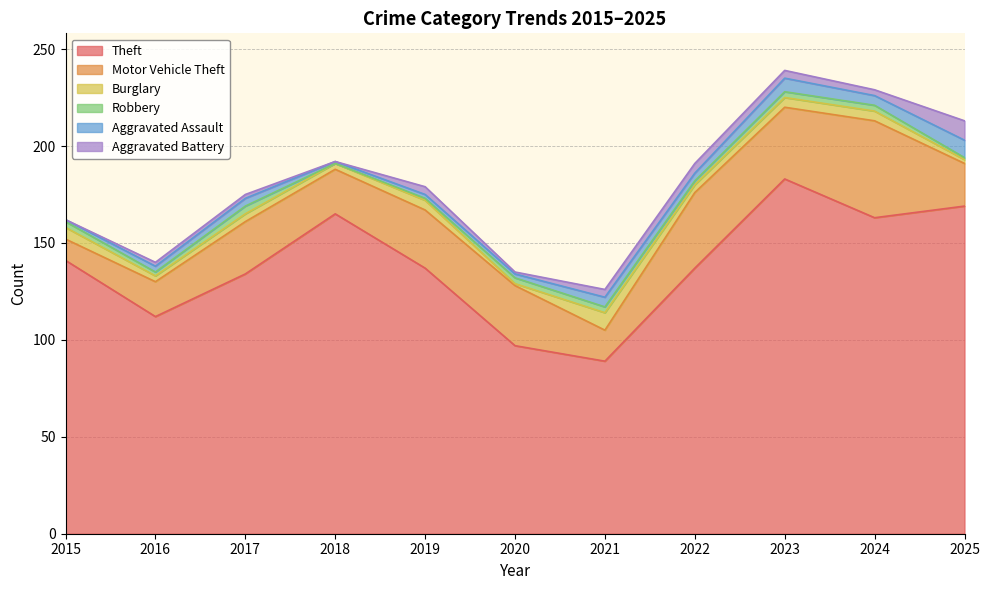

At which category does the chart reach its minimum across all series?

2018